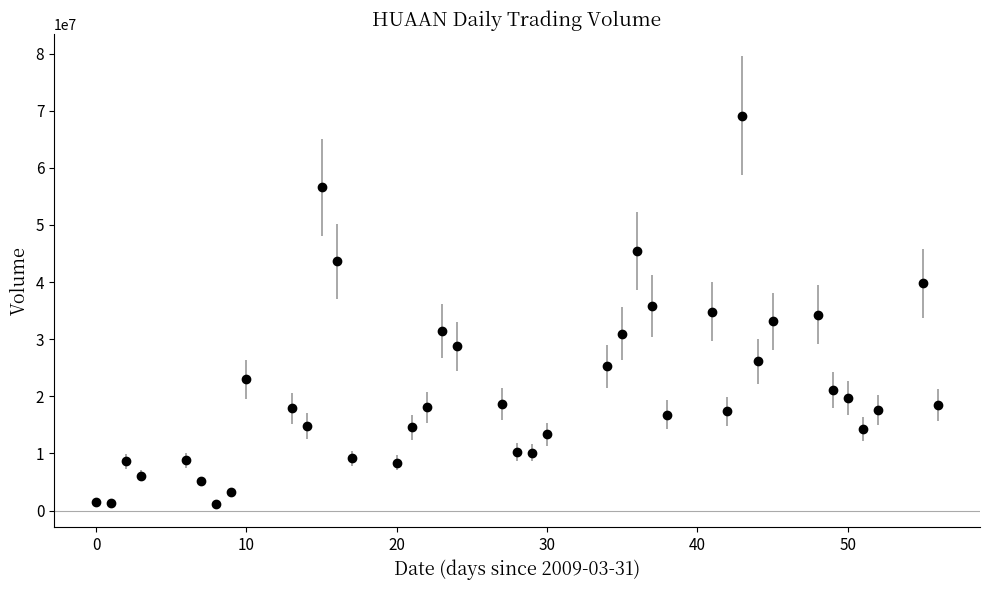

What is the maximum value shown in the chart?

69126000